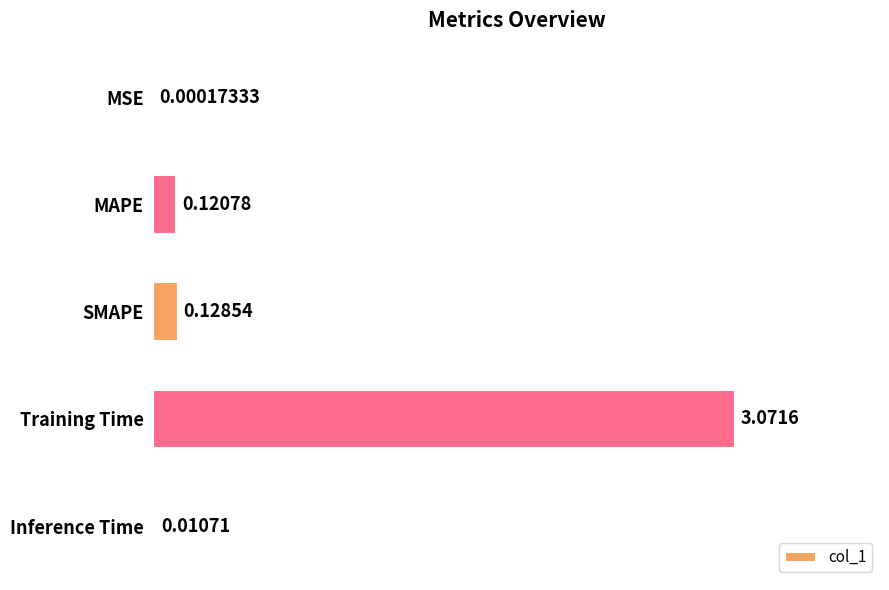

At which label is the value closest to 1?

SMAPE